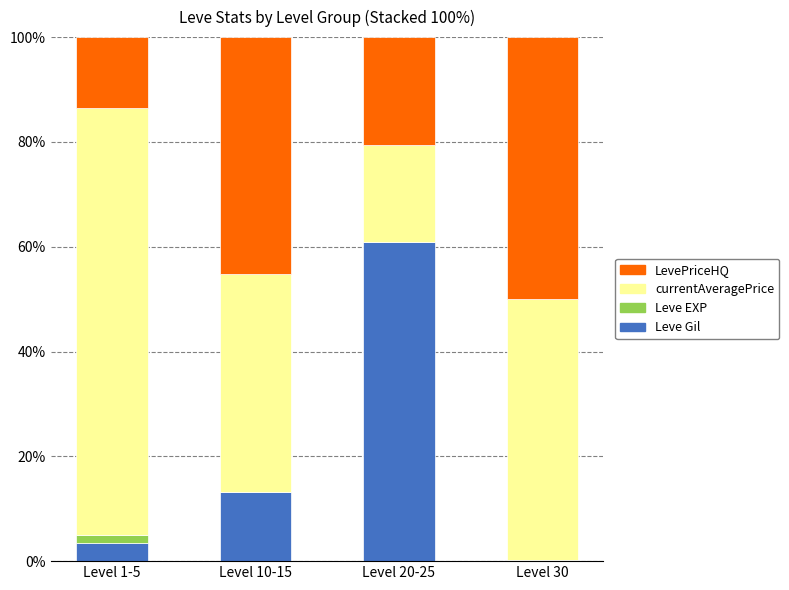

What is the maximum value for Leve Gil?

60.9